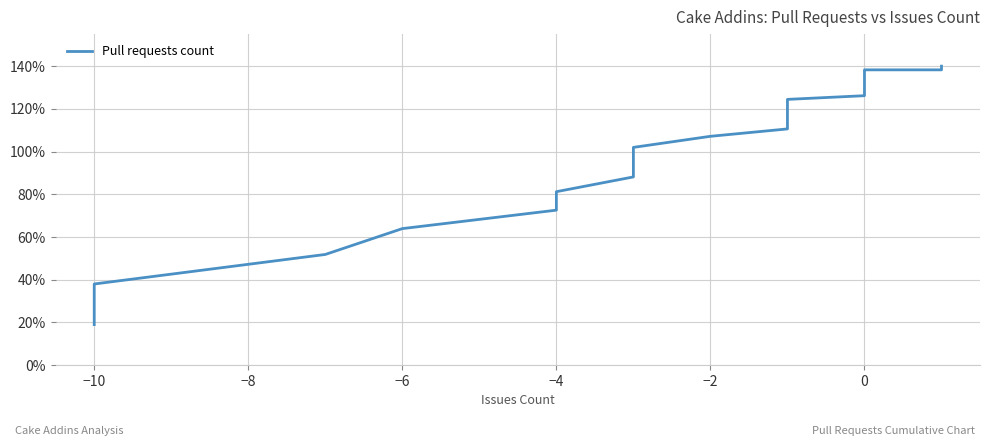

Does the chart display data point markers on the line(s)?

No